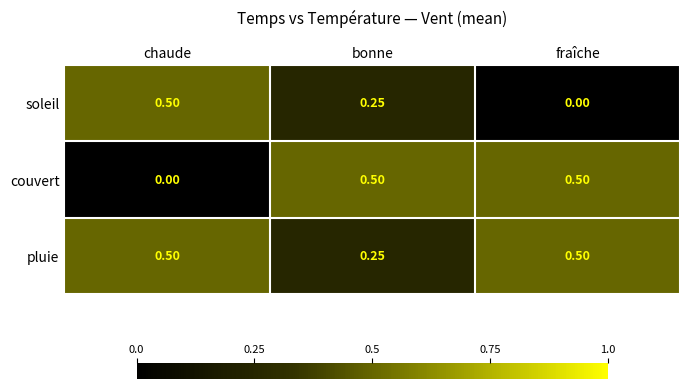

Which series has the largest total across all categories?

pluie